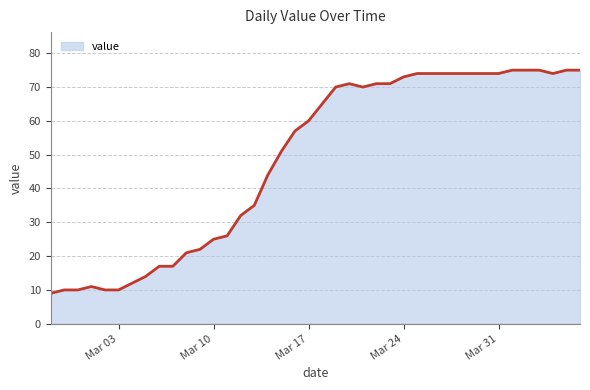

Does the chart have visible grid lines?

Yes